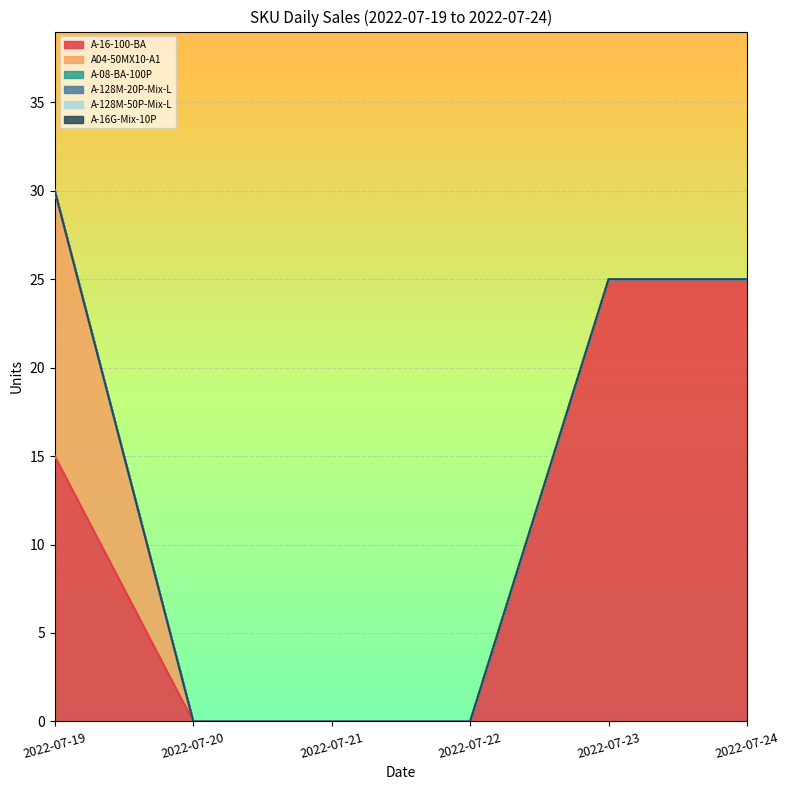

True or false: 20220721 and 20220719 cross at least once.

False